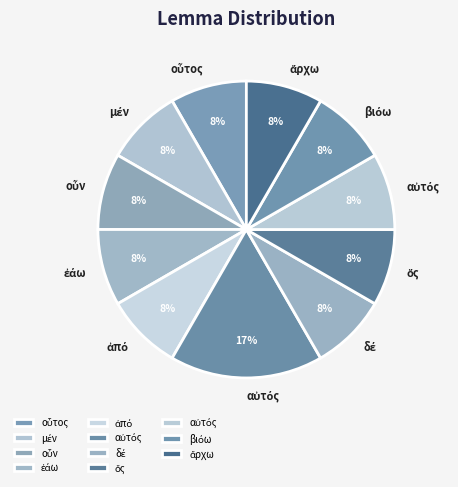

How many slices are in this pie chart?

11